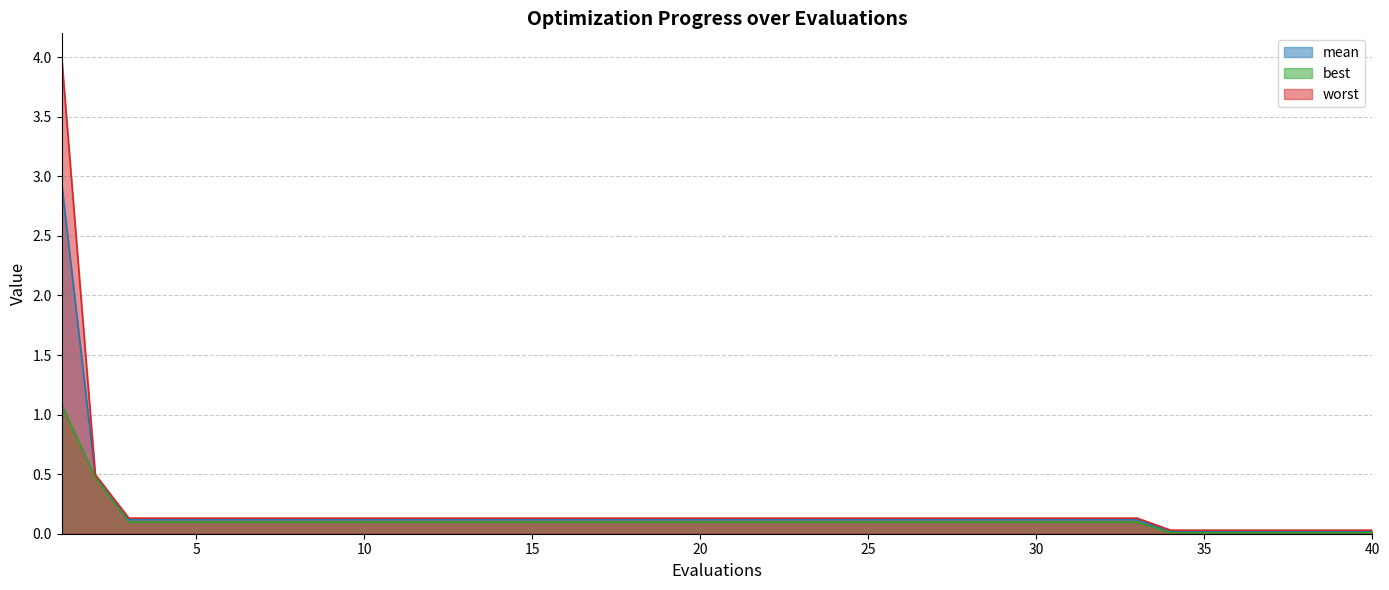

Which category has the lowest value in the mean series?

34